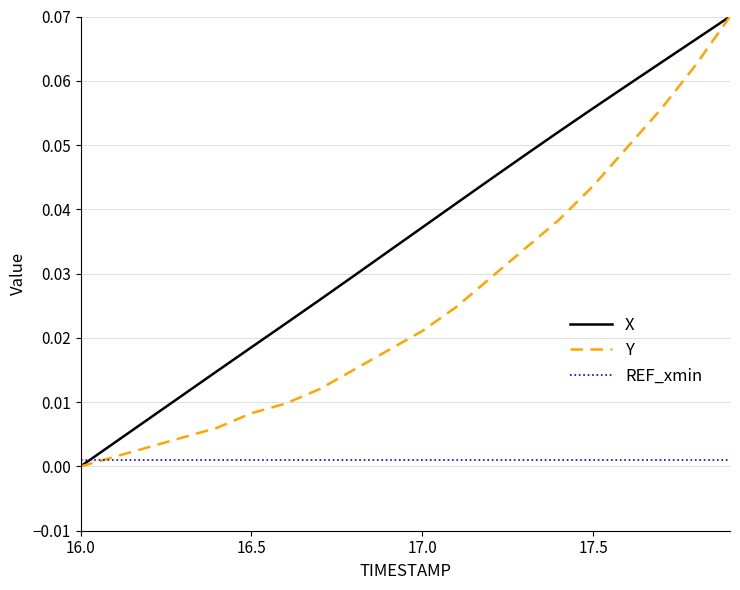

Which series has the largest total across all categories?

X